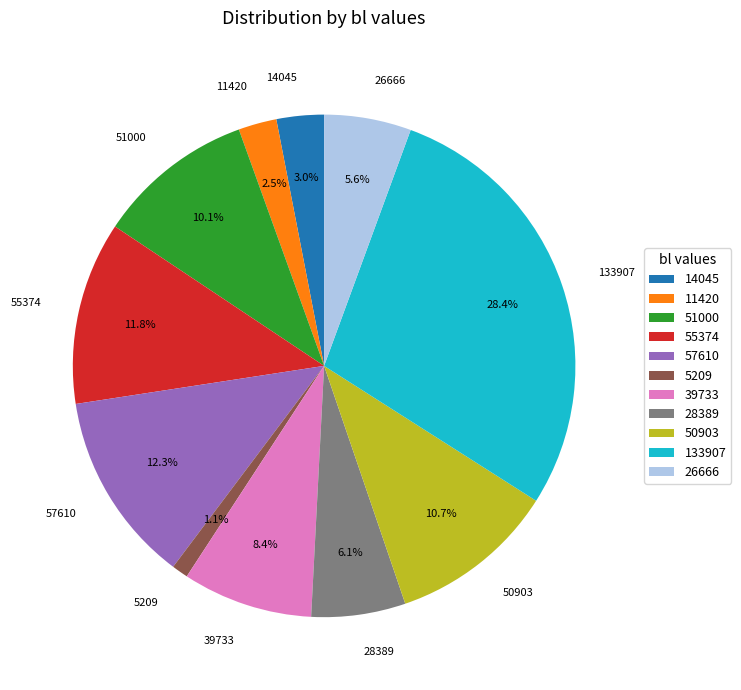

True or false: 51000 accounts for 19% of the total.

False